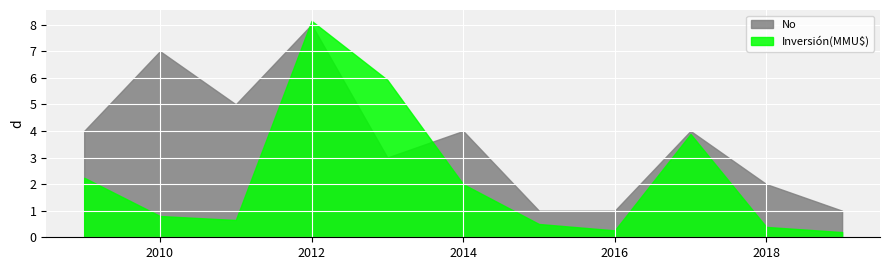

Which series has the widest spread of values?

Inversión(MMU$)